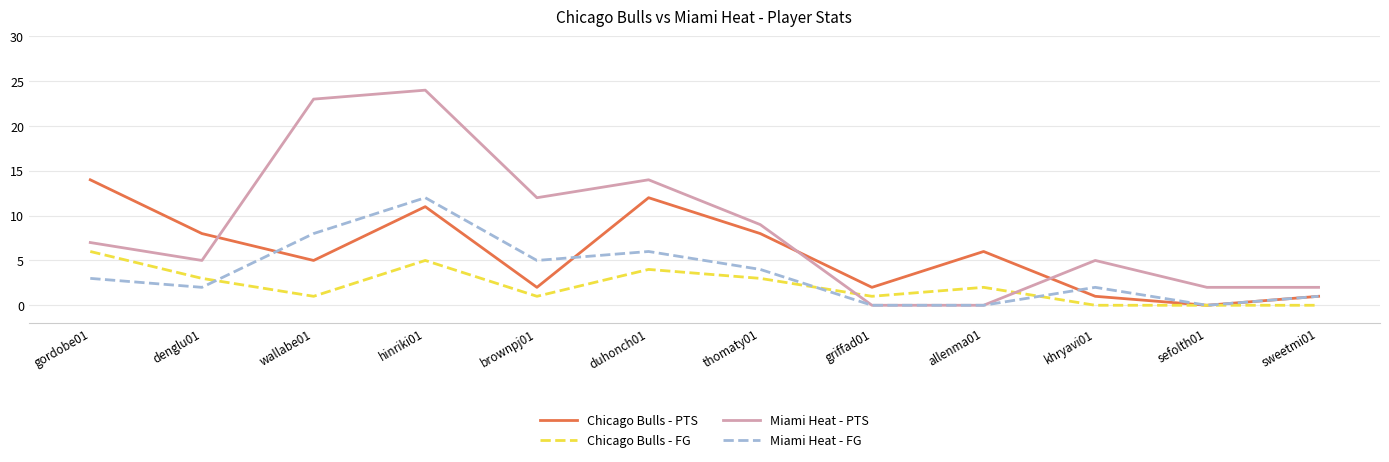

What position from the right is hinriki01?

9